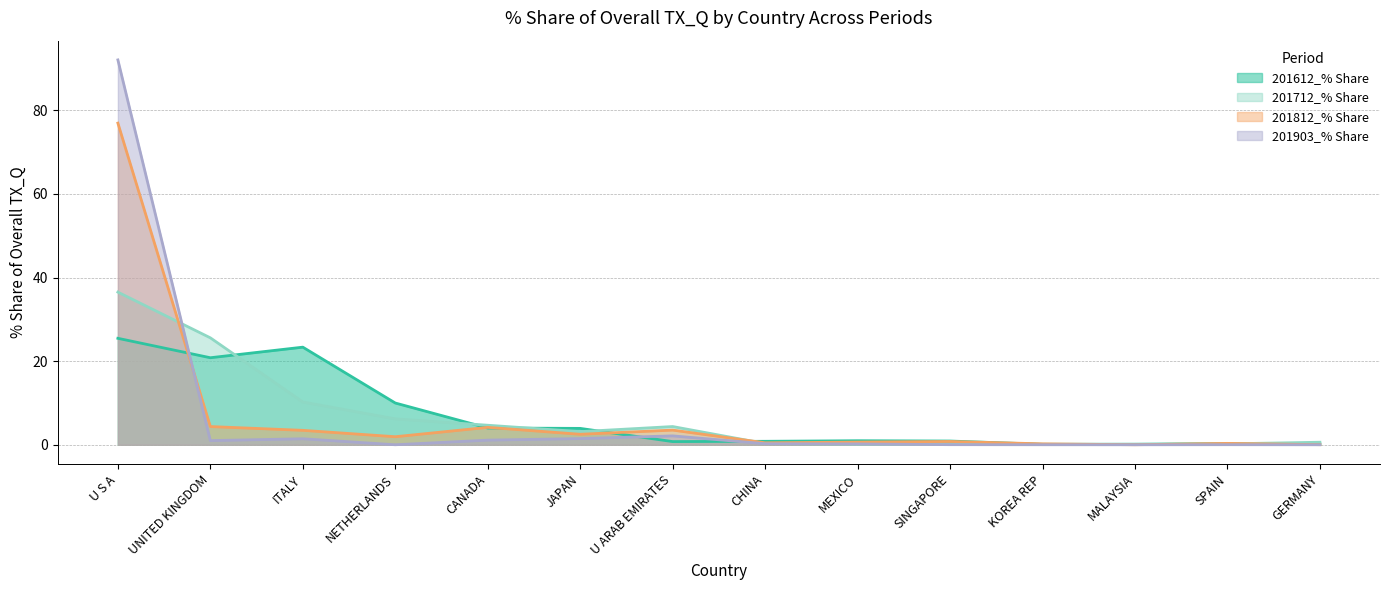

What is the difference between the maximum and minimum values in the 201903_% Share series?

92.1